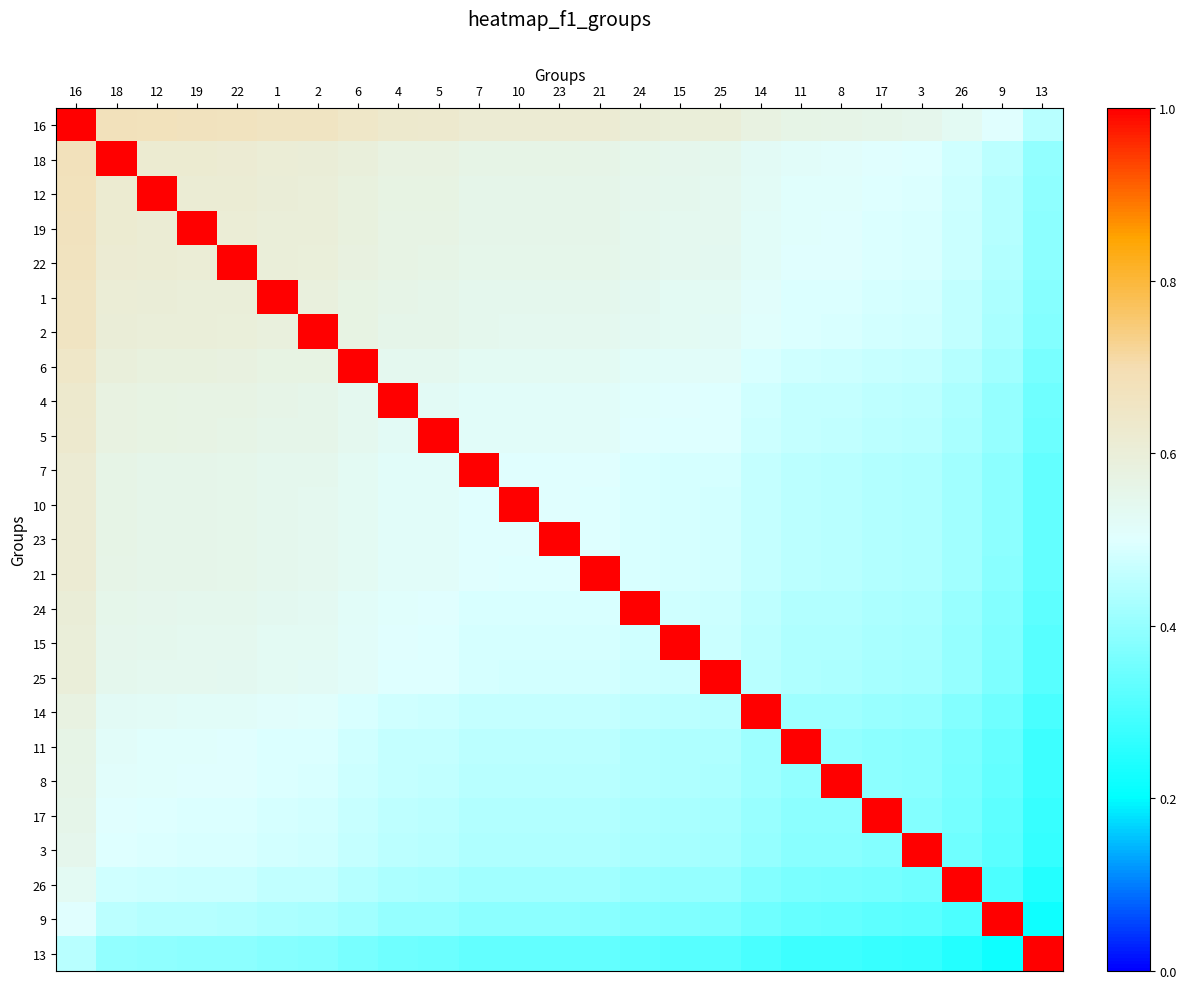

Count the number of categories in the chart.

25